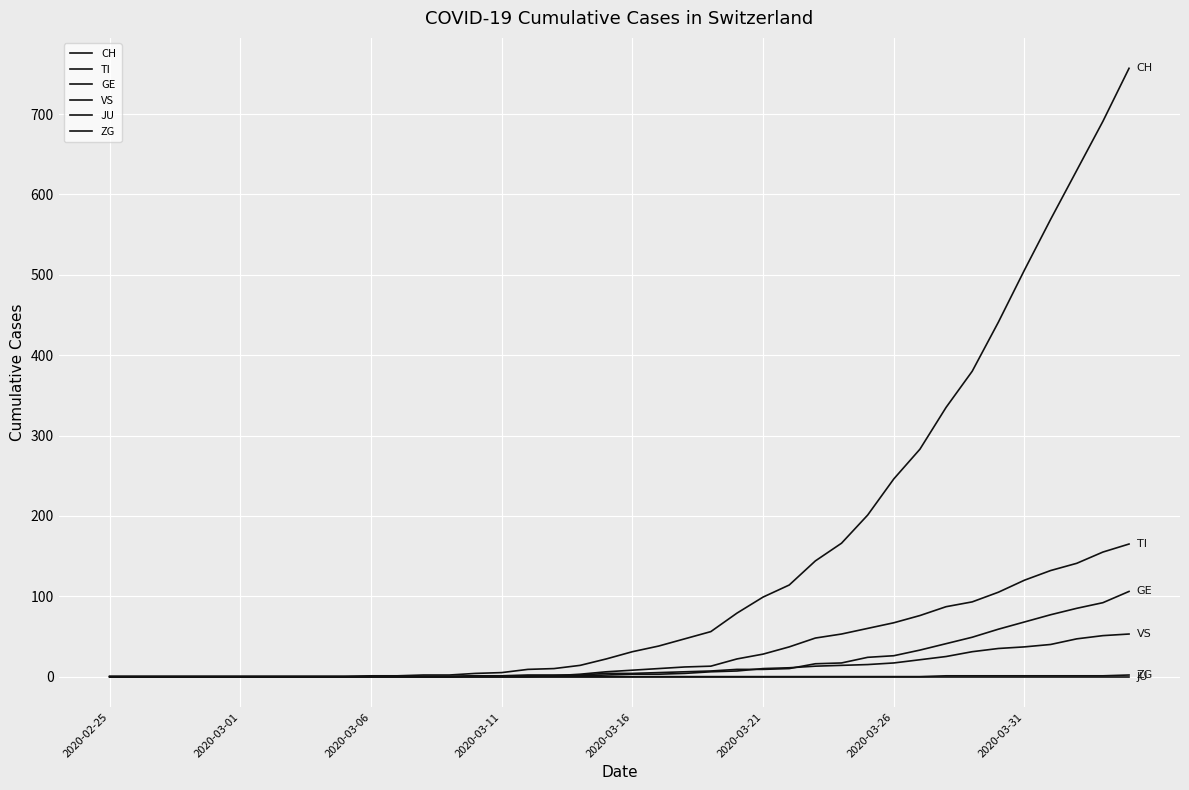

Rank the series by their maximum value, from highest to lowest.

CH, TI, GE, VS, ZG, JU